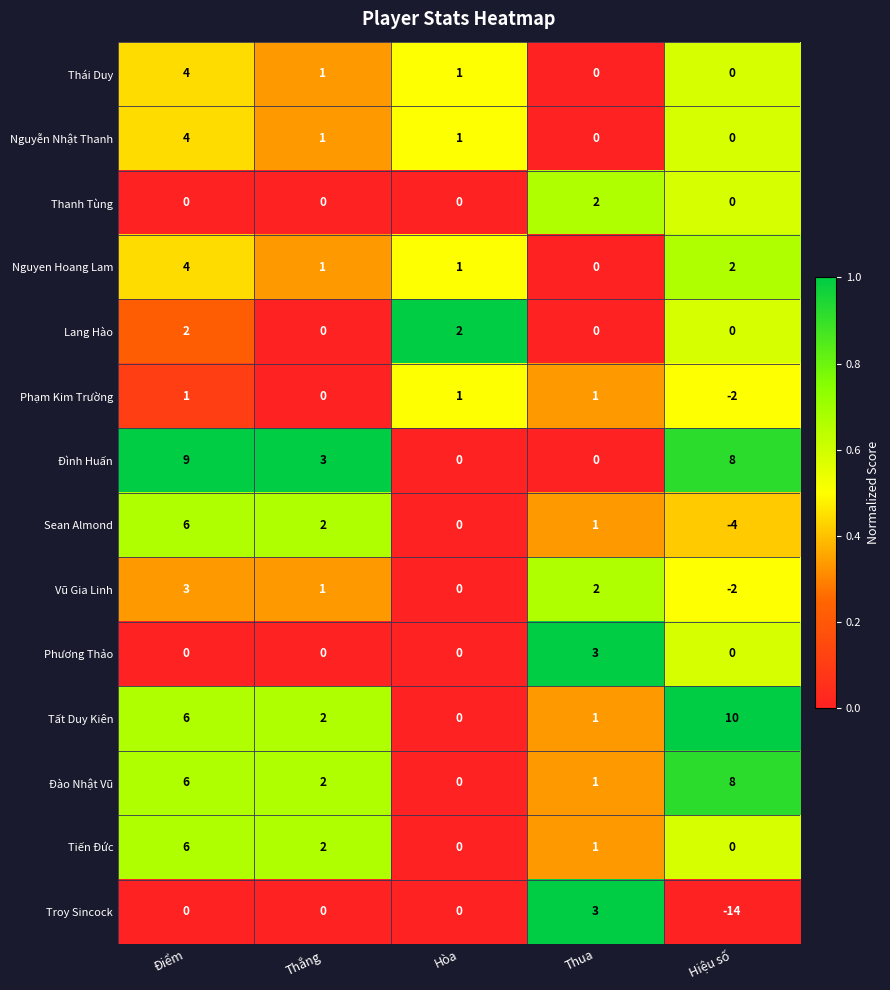

Which series has the largest total across all categories?

Đình Huấn